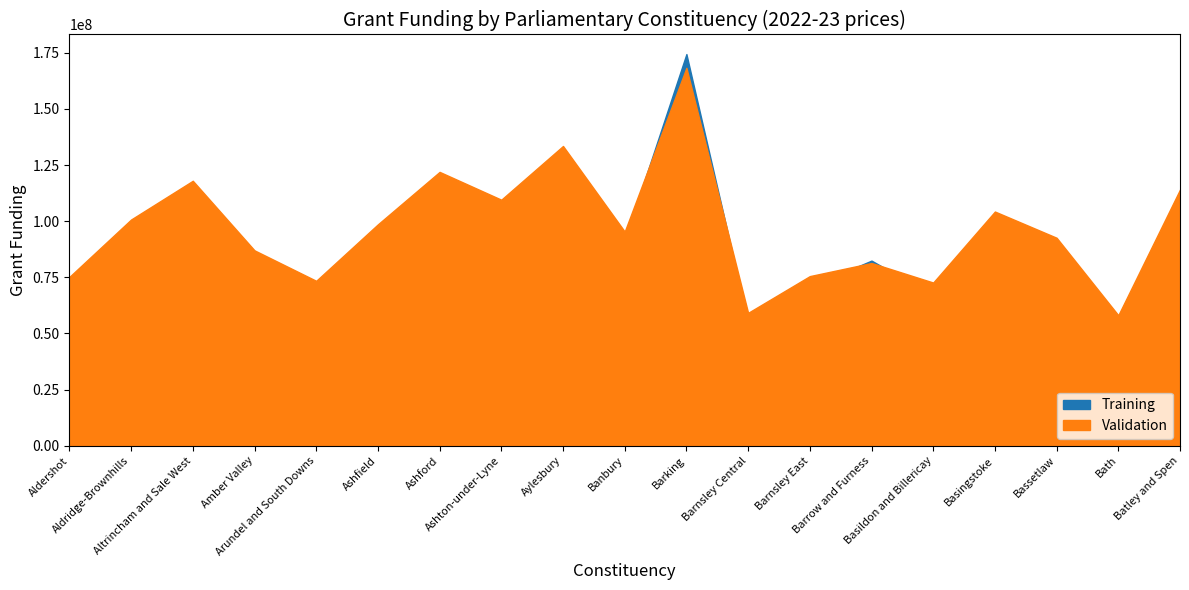

Between which two adjacent categories do Training and Validation first intersect?

Banbury and Barking